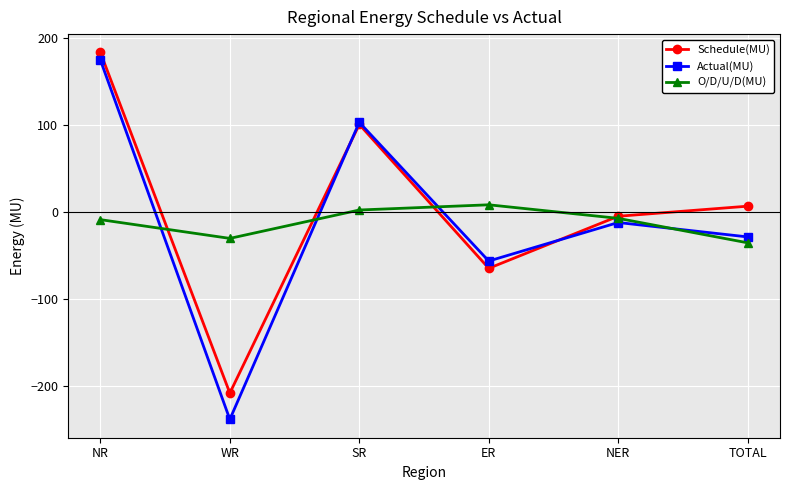

What are all the series names shown in the legend?

Schedule(MU), Actual(MU), O/D/U/D(MU)